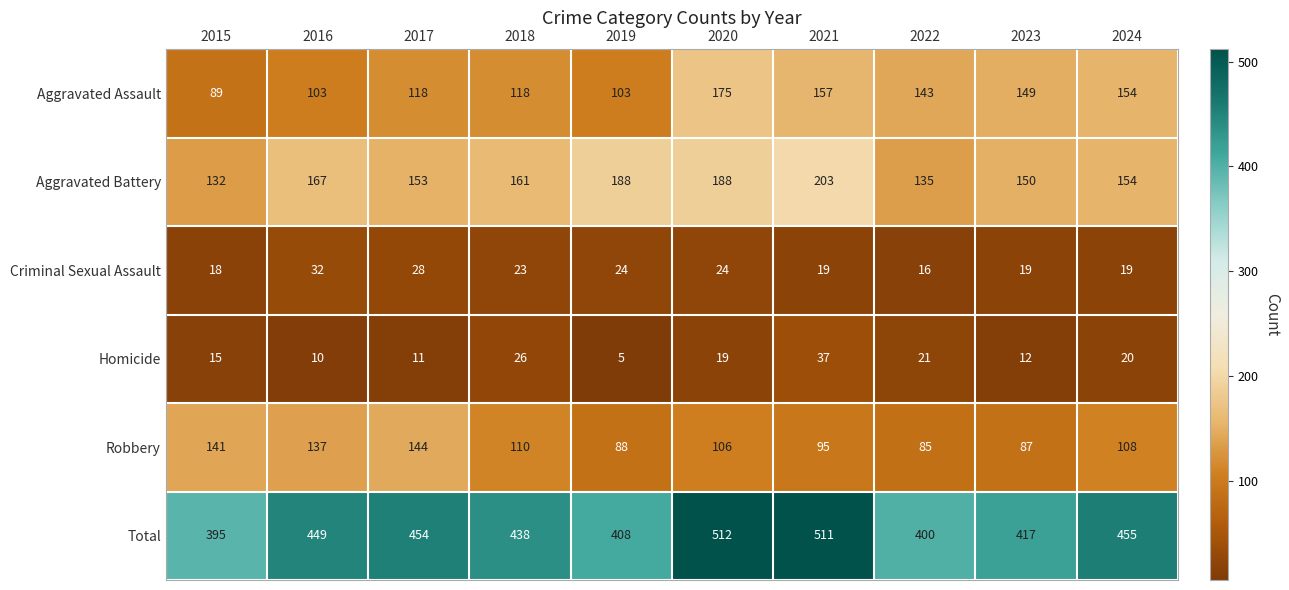

Which series has the largest range (max minus min)?

Total